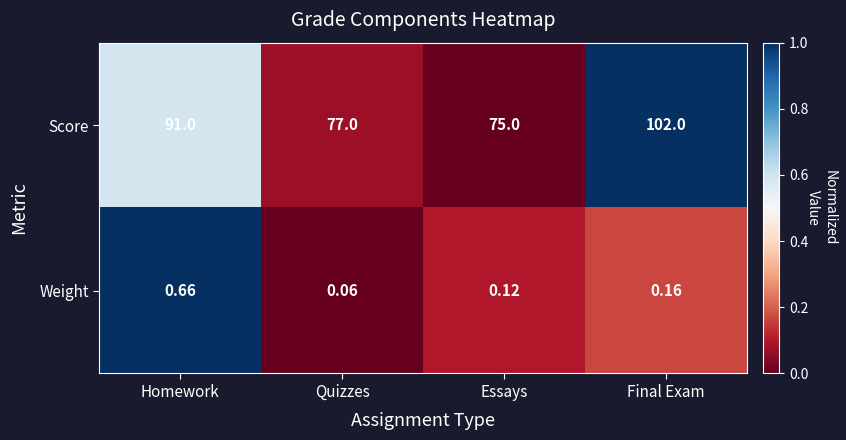

At which category is the sum across all series the highest?

Final Exam